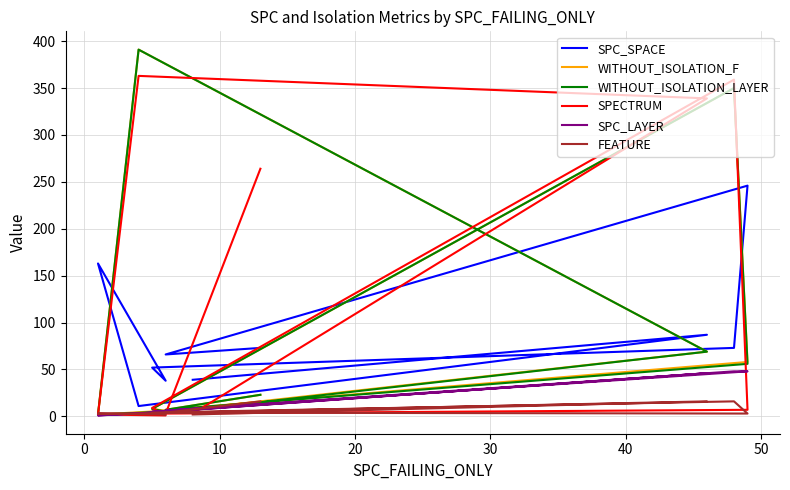

What is the minimum value for SPC_LAYER?

1